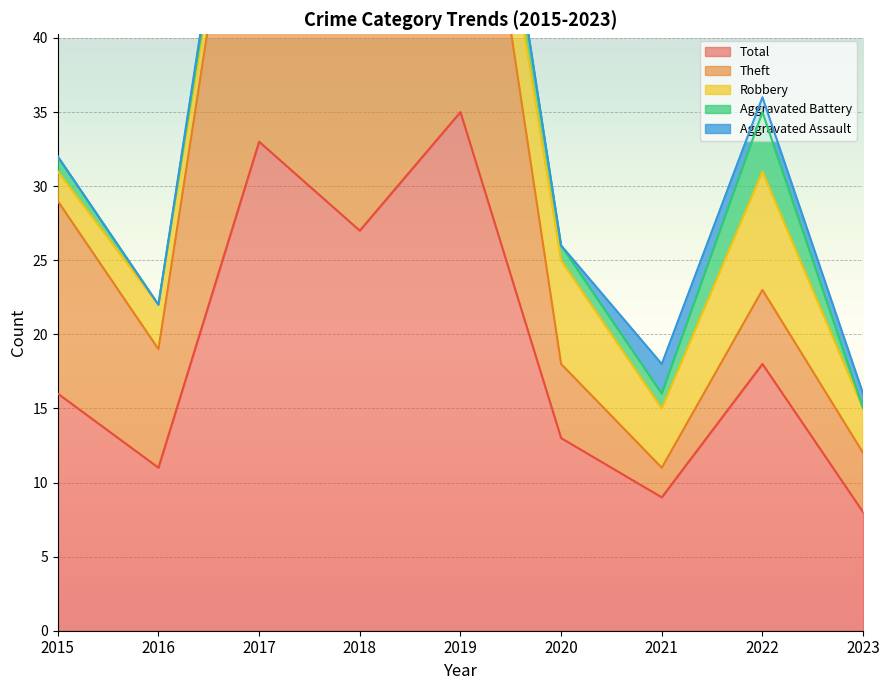

Reading right to left, extract all data points from this chart.

Aggravated Assault: 1	1	2	0	0	0	1	0	0
Aggravated Battery: 0	4	1	1	3	1	1	0	1
Robbery: 3	8	4	7	4	1	1	3	2
Theft: 4	5	2	5	28	25	30	8	13
Total: 8	18	9	13	35	27	33	11	16